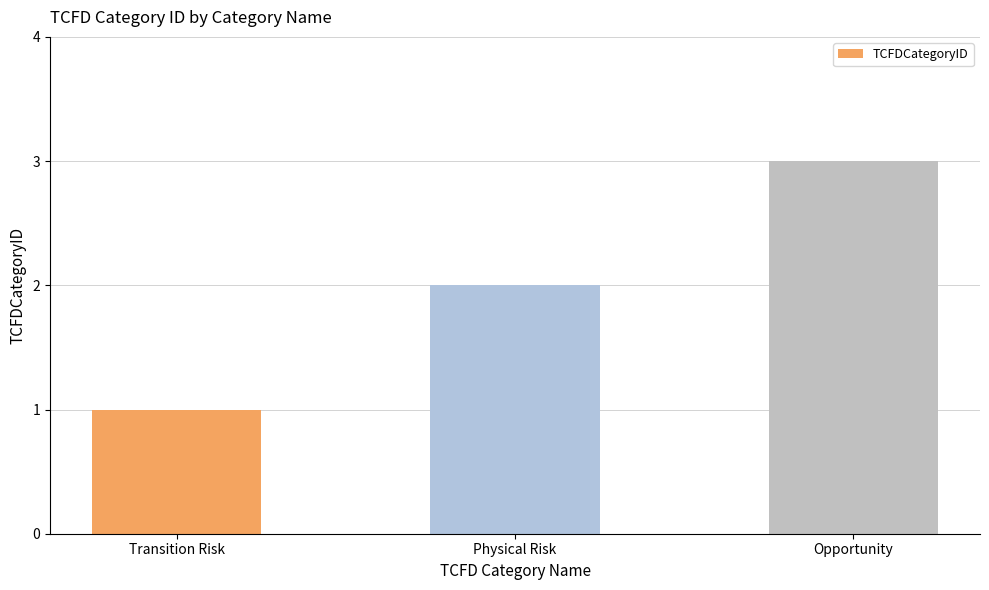

Does the chart contain stacked bars?

No